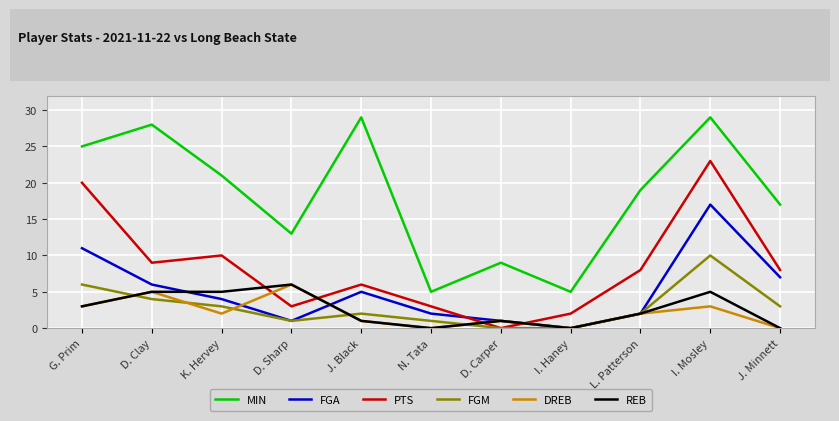

Between D. Clay and D. Sharp, which series saw the biggest shift?

MIN